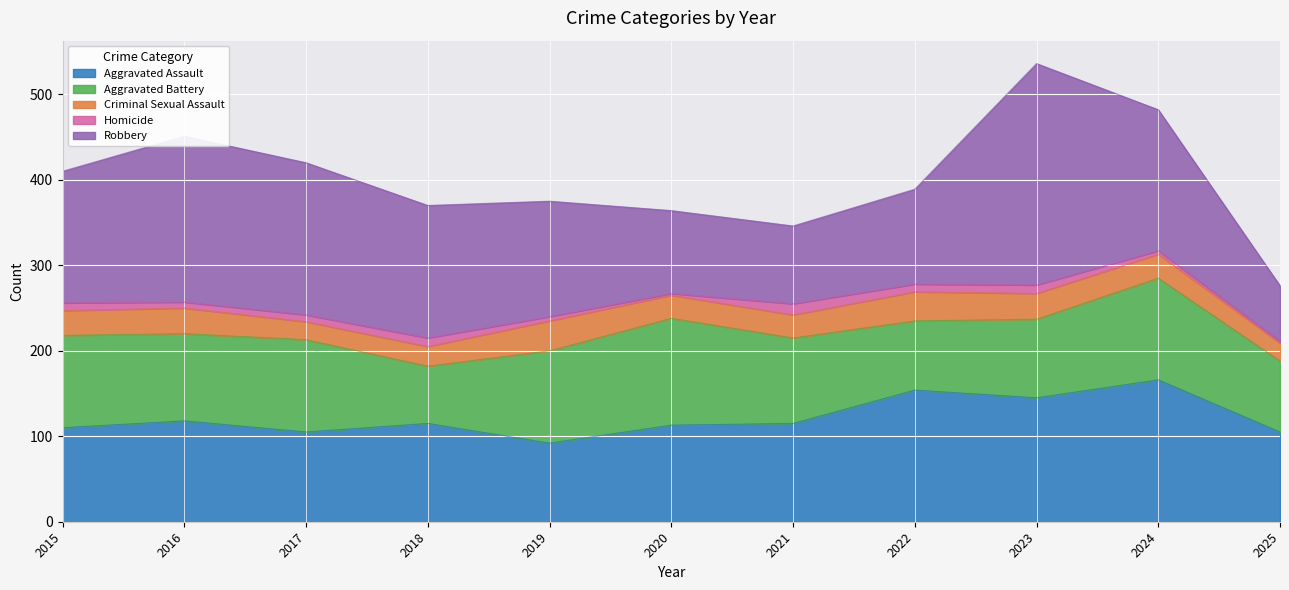

Between 2015 and 2021, which series saw the biggest shift?

Robbery